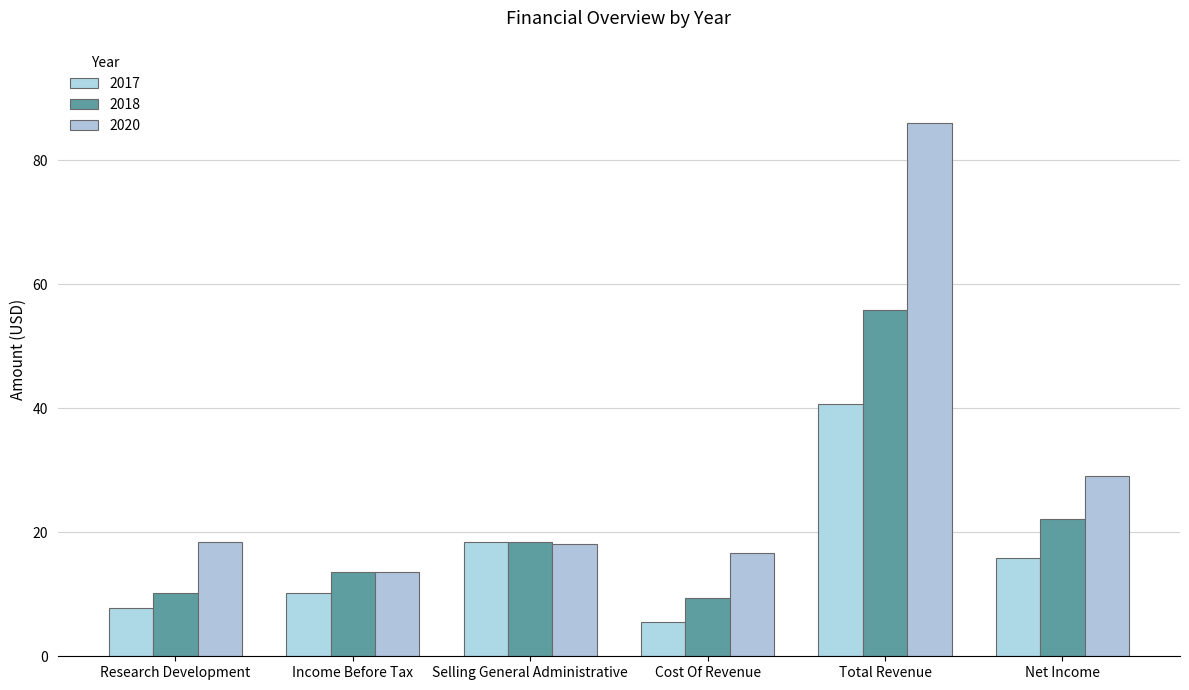

Is it true that 2017 equals 24.4 at Selling General Administrative?

False